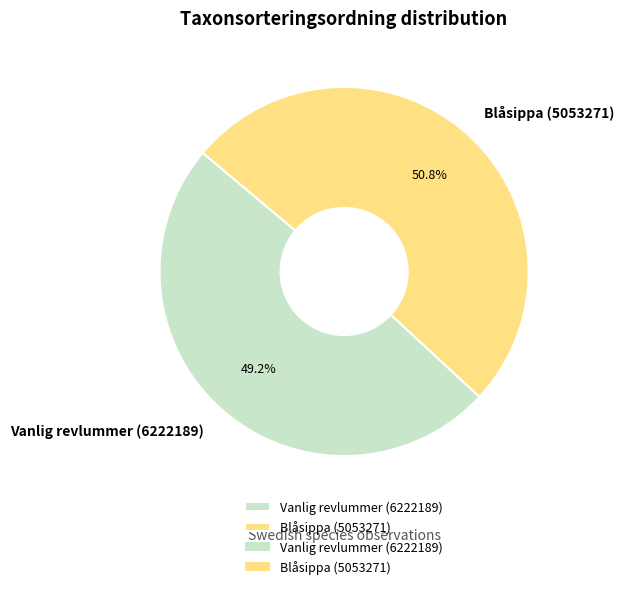

Which slice is the smallest?

Vanlig revlummer (6222189)